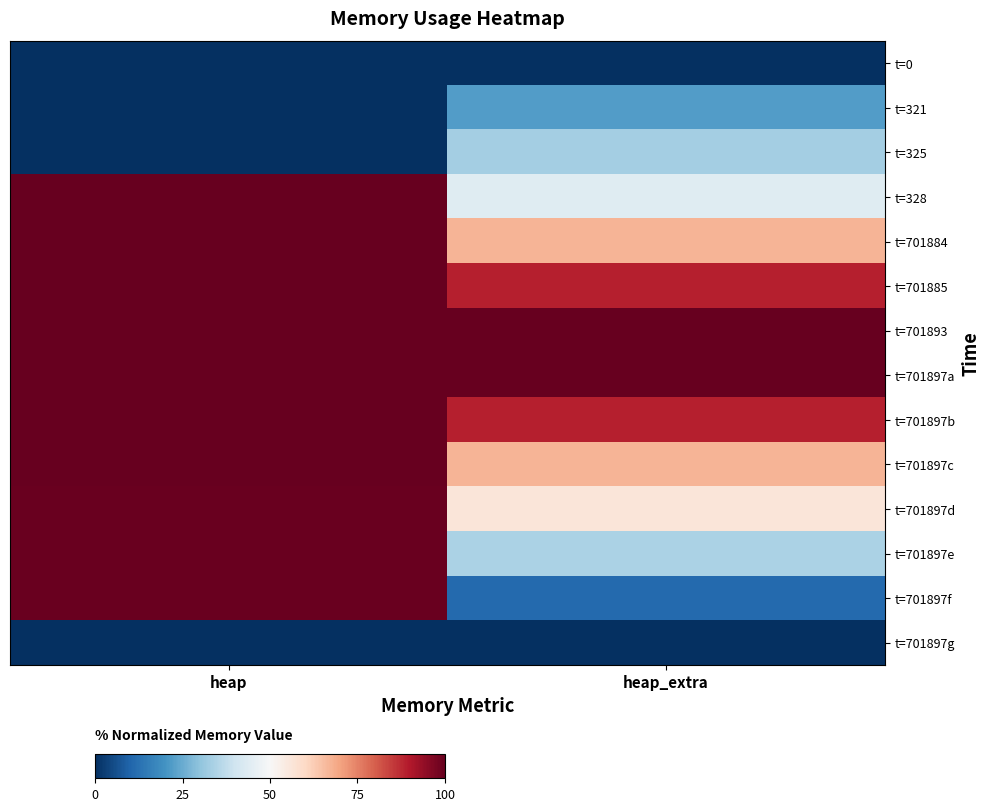

Reading left to right, what are all the values shown in this chart?

t=0: heap=0.0	heap_extra=0.0
t=321: heap=0.0	heap_extra=0.2
t=325: heap=0.0	heap_extra=0.3
t=328: heap=1.0	heap_extra=0.4
t=701884: heap=1.0	heap_extra=0.7
t=701885: heap=1.0	heap_extra=0.9
t=701893: heap=1.0	heap_extra=1.0
t=701897a: heap=1.0	heap_extra=1.0
t=701897b: heap=1.0	heap_extra=0.9
t=701897c: heap=1.0	heap_extra=0.7
t=701897d: heap=1.0	heap_extra=0.6
t=701897e: heap=1.0	heap_extra=0.3
t=701897f: heap=1.0	heap_extra=0.1
t=701897g: heap=0.0	heap_extra=0.0